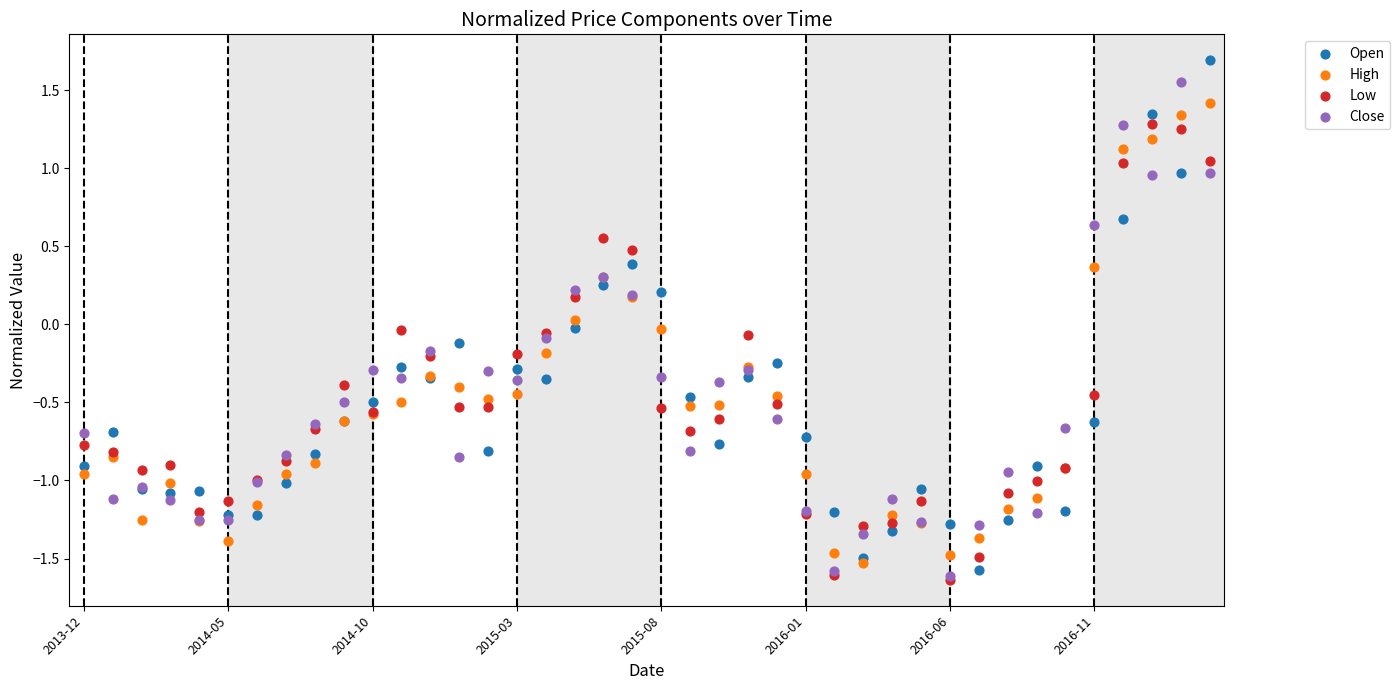

What are all the series names shown in the legend?

Open, High, Low, Close